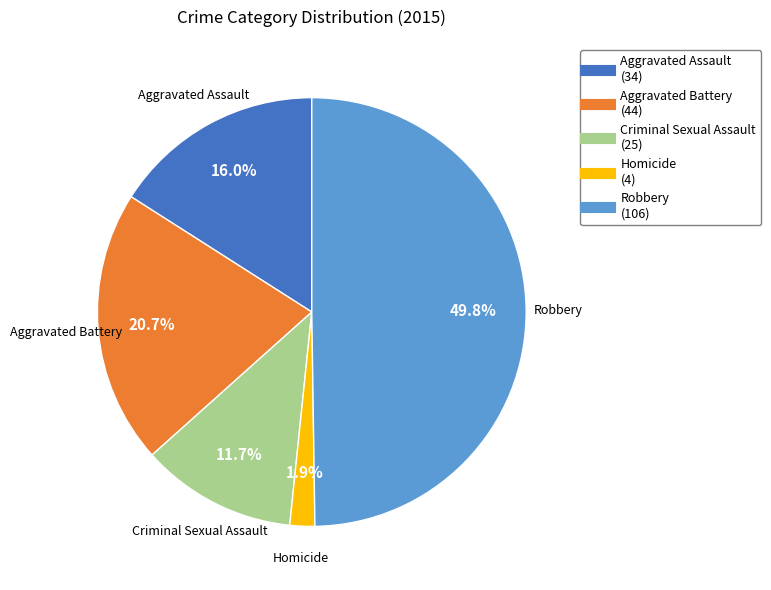

Is the sum of Homicide and Criminal Sexual Assault greater than half?

No